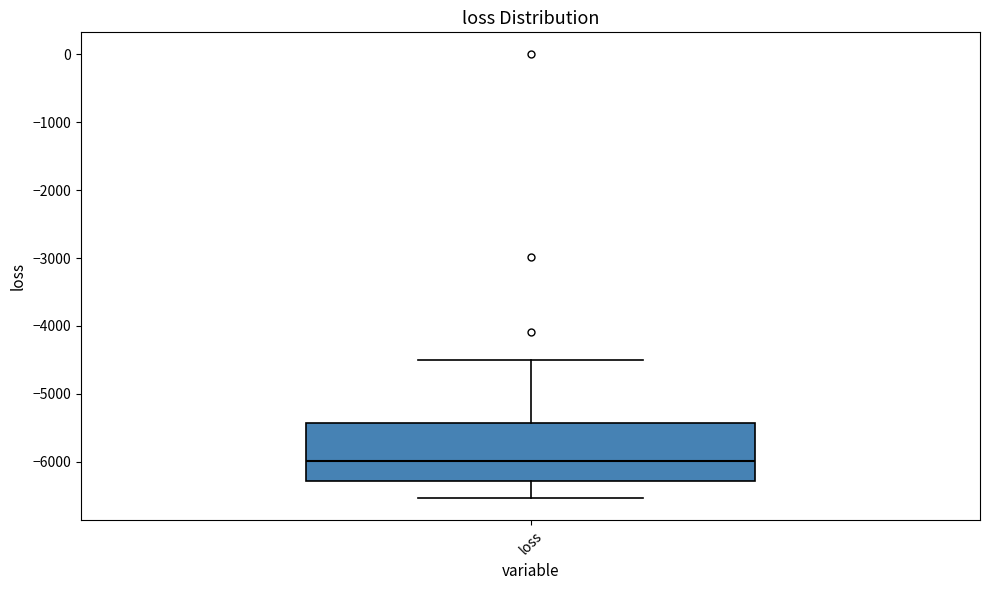

Where does the median line of the box for loss sit on the y-axis? The values are not printed on the chart, so give them approximately, as read against the axis.

-6000